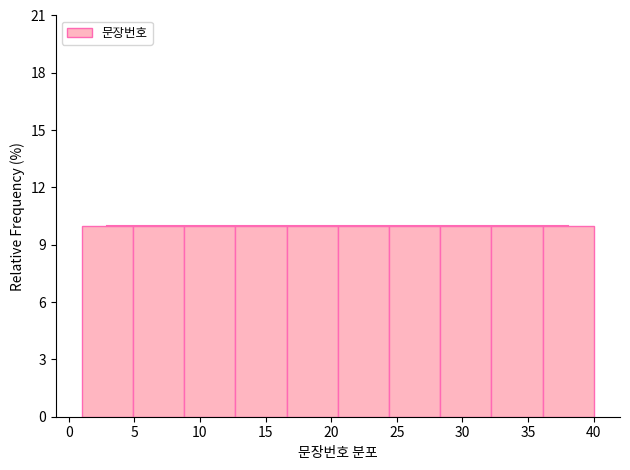

Reading left to right, transcribe this chart: for each bar, give the range it covers on the x-axis and its height. Neither the bar edges nor the heights are printed on the chart, so give them approximately, as read against the axes.

1.0 to 4.9: 10
4.9 to 8.8: 10
8.8 to 12.7: 10
12.7 to 16.6: 10
16.6 to 20.5: 10
20.5 to 24.4: 10
24.4 to 28.3: 10
28.3 to 32.2: 10
32.2 to 36.1: 10
36.1 to 40.0: 10